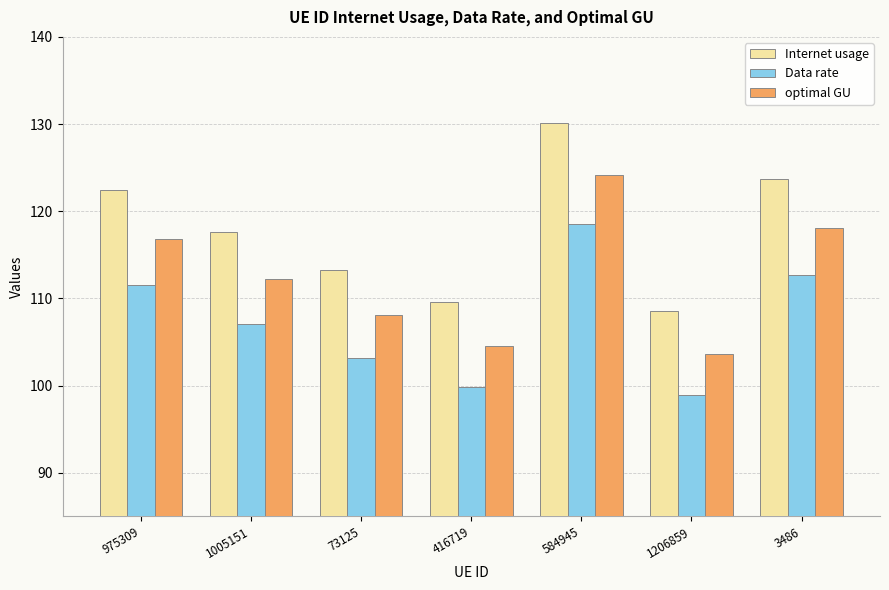

How many series are shown in this chart?

3